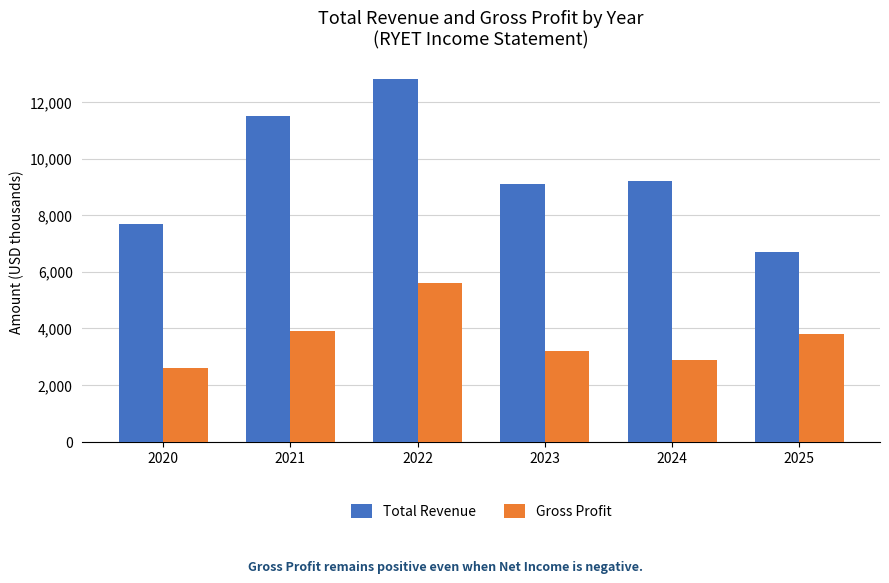

Reading left to right, transcribe all the data shown in this chart.

Total Revenue: 2020=7700	2021=11500	2022=12800	2023=9100	2024=9200	2025=6700
Gross Profit: 2020=2600	2021=3900	2022=5600	2023=3200	2024=2900	2025=3800